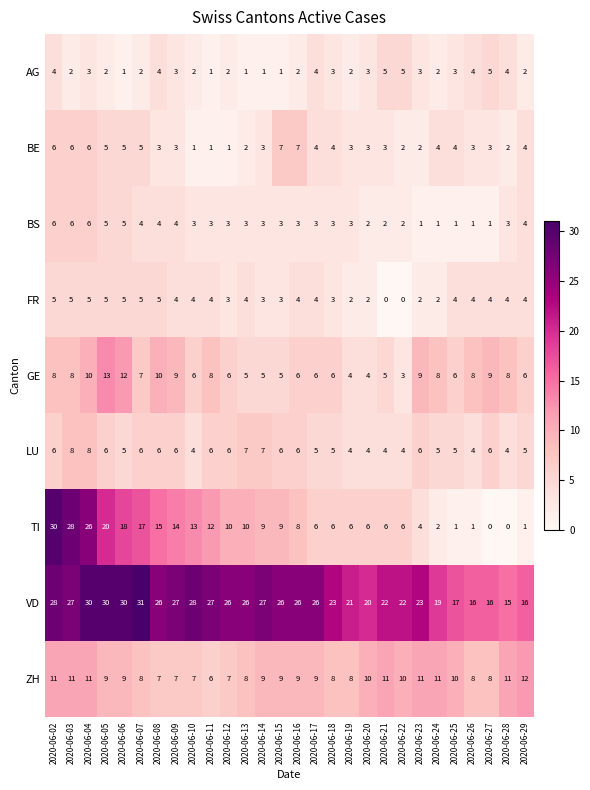

What is the difference between the AG values at 2020-06-06 and 2020-06-26?

3